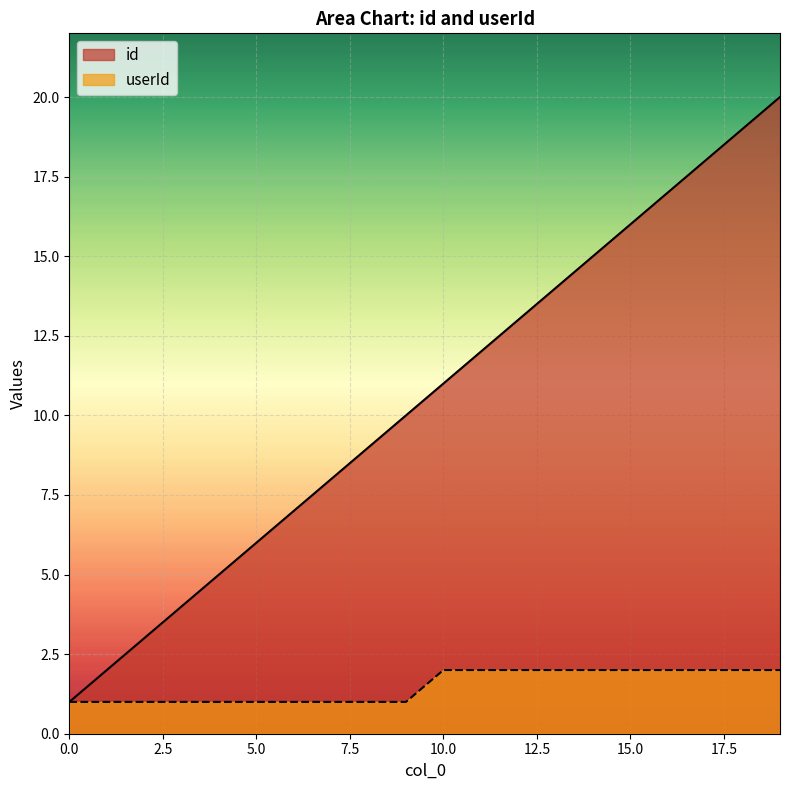

Does the chart display data point markers on the line(s)?

No